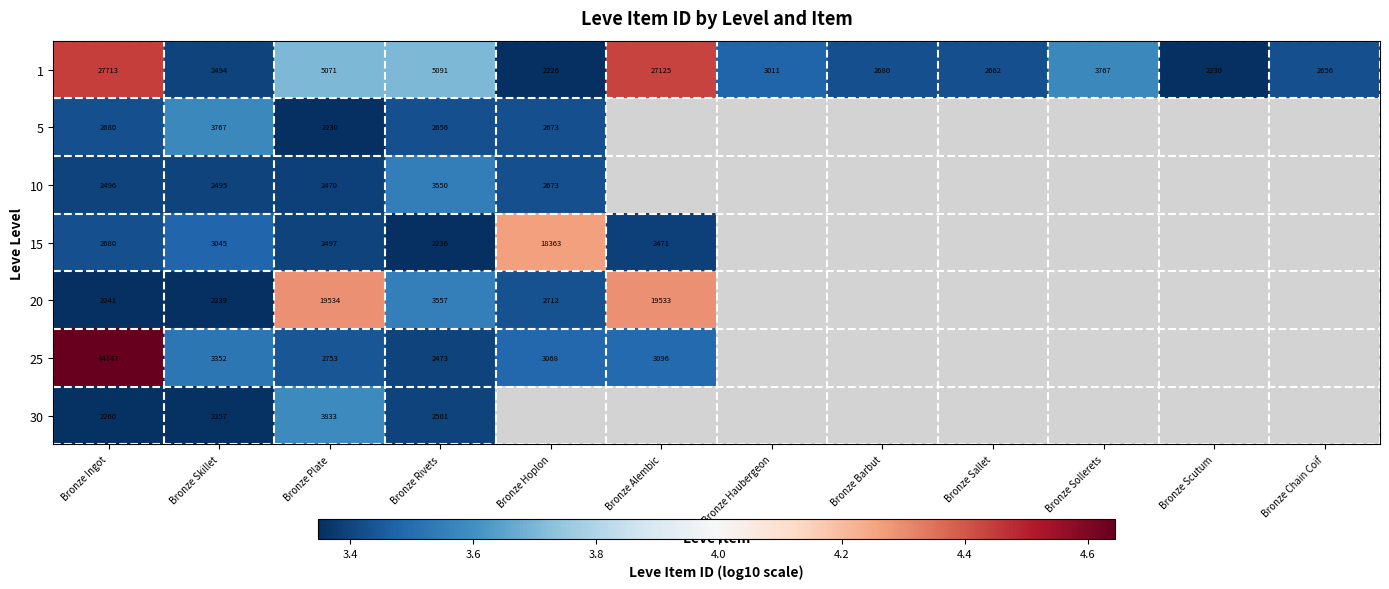

Count the number of categories in the chart.

12